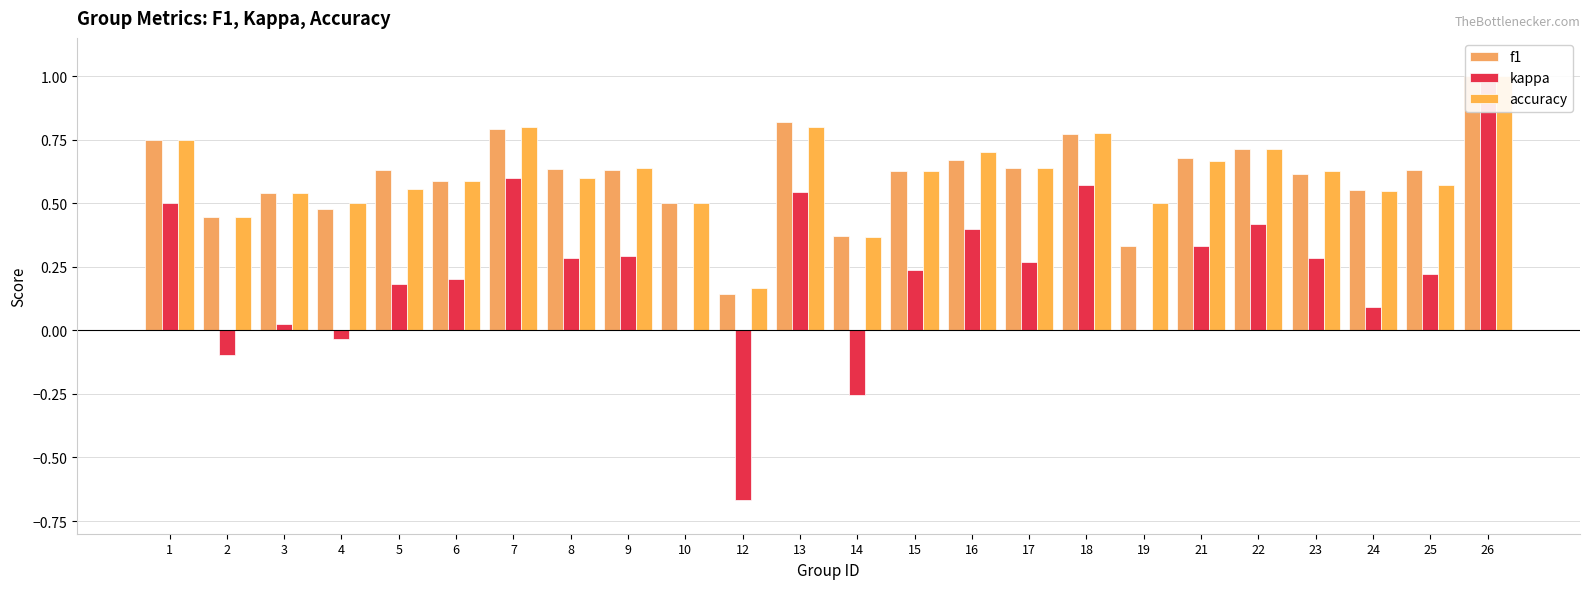

Which series has the largest range (max minus min)?

kappa